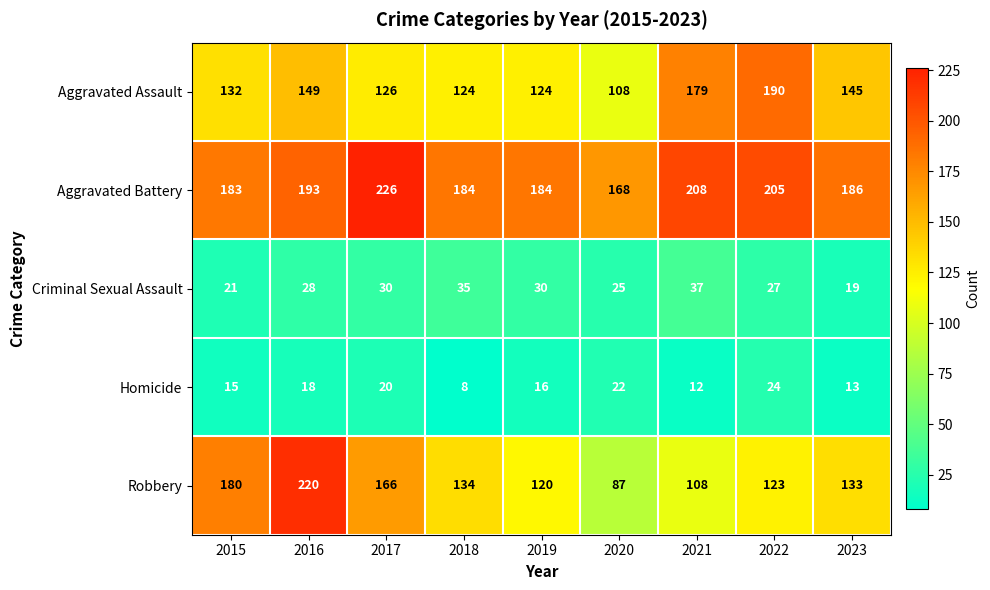

True or false: Robbery has a value of 220 at 2016.

True